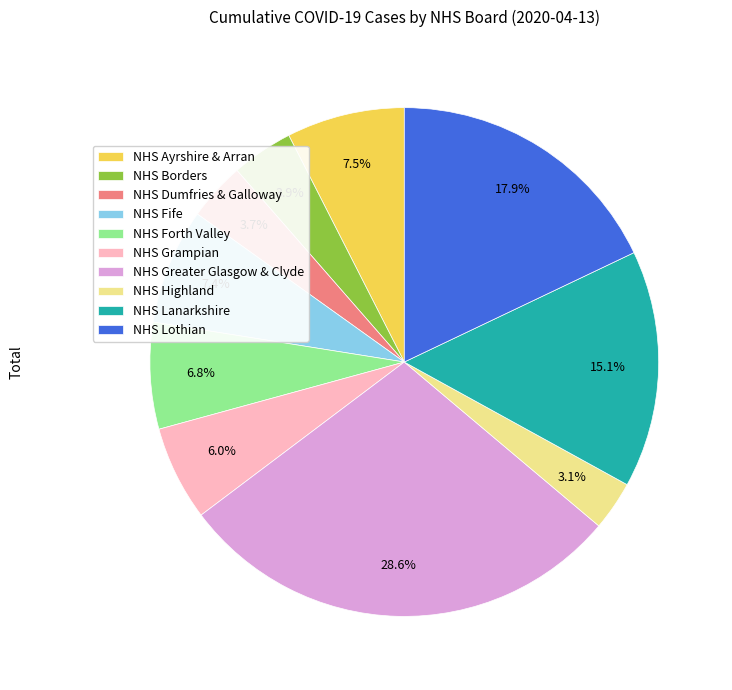

Is the sum of NHS Greater Glasgow & Clyde and NHS Highland greater than half?

No